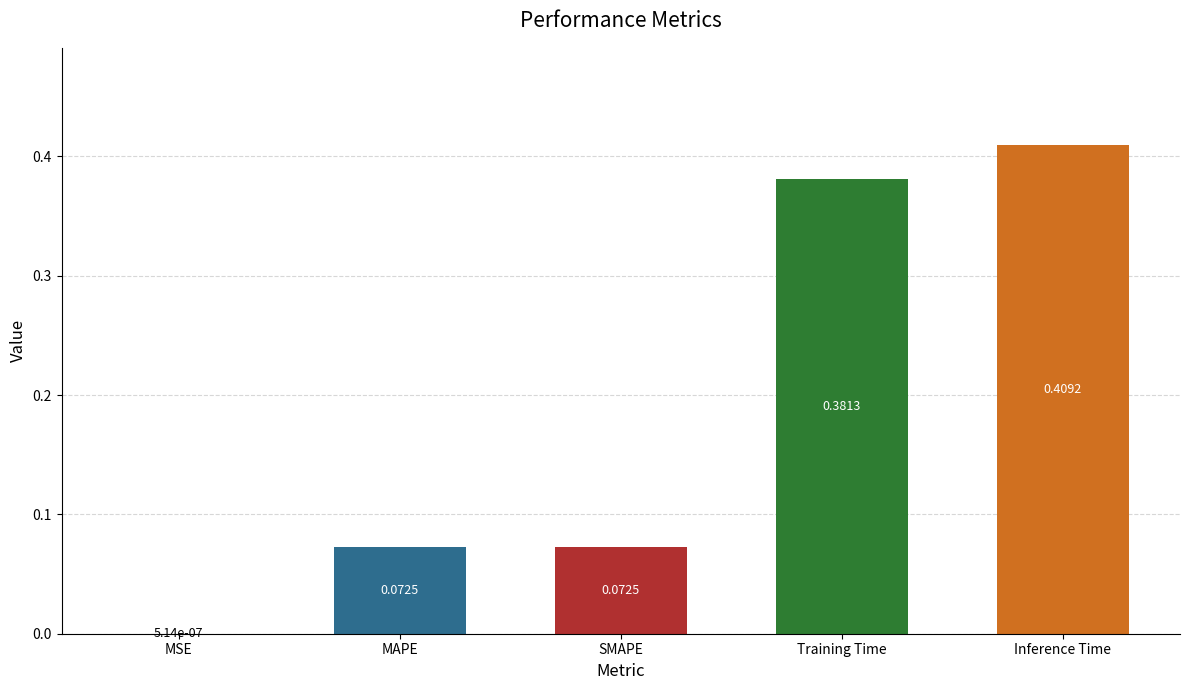

How many data points does each series have?

5